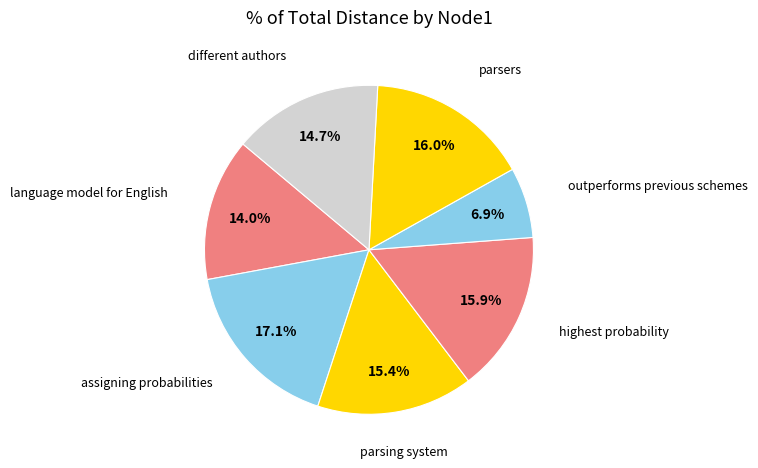

How many segments does this pie chart have?

7